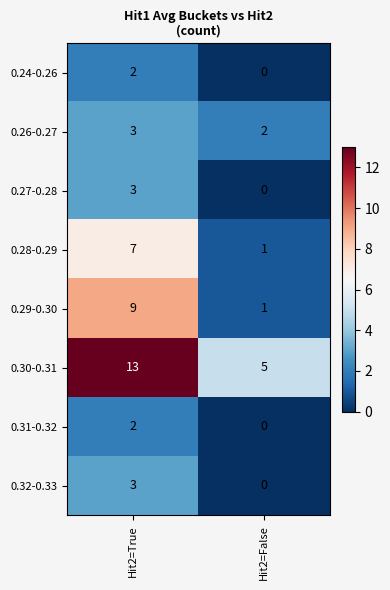

What is the difference between the highest and lowest values at Hit2=False?

5